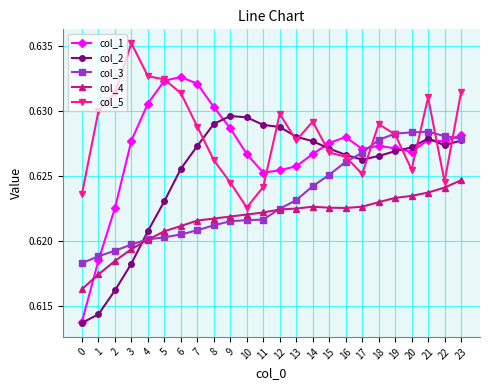

Between 1 and 6, which series saw the biggest shift?

col_1